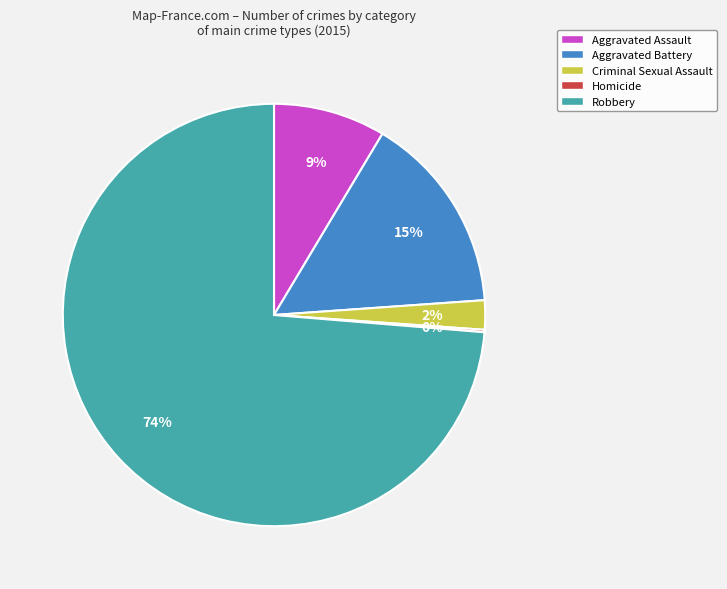

Is there a majority slice in this chart?

Yes